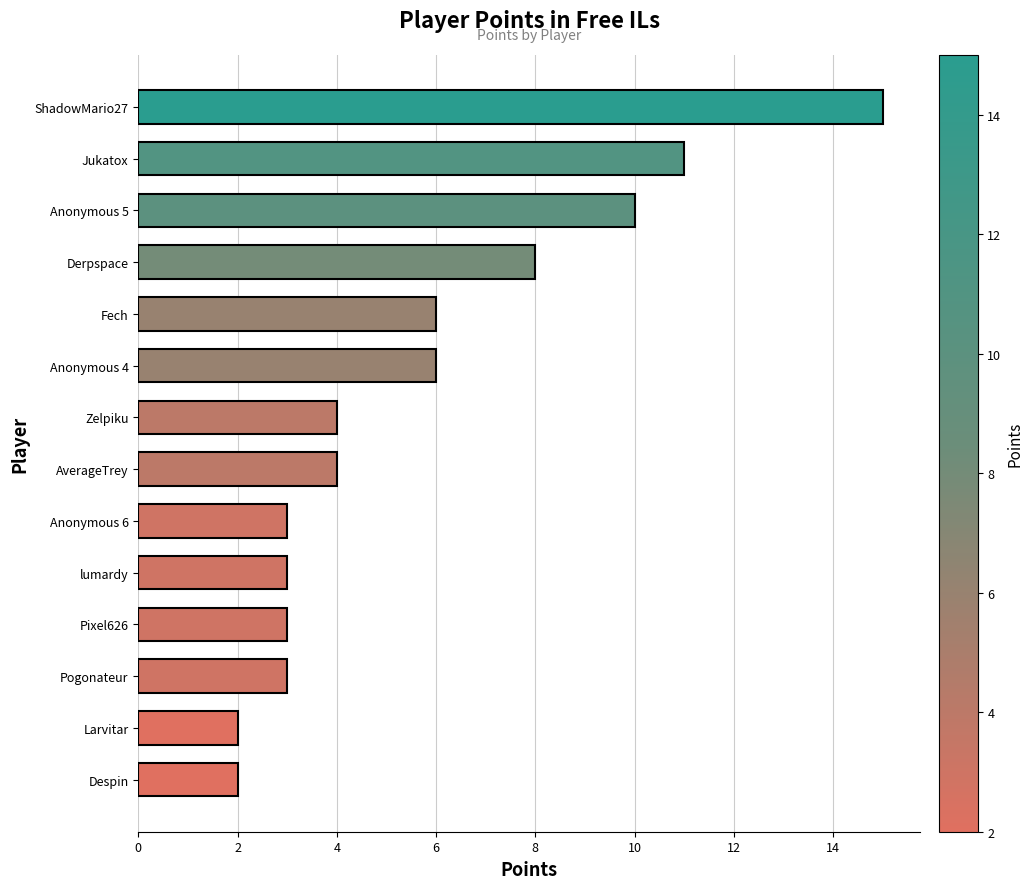

What position from the bottom is Derpspace?

11